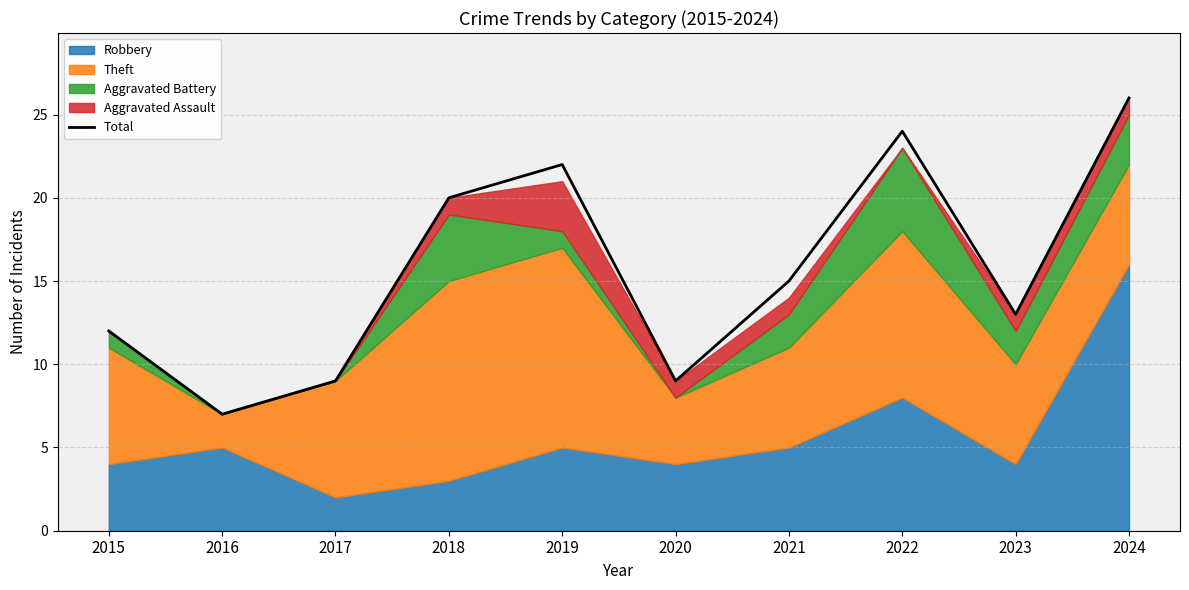

How many data points are above 15?

4